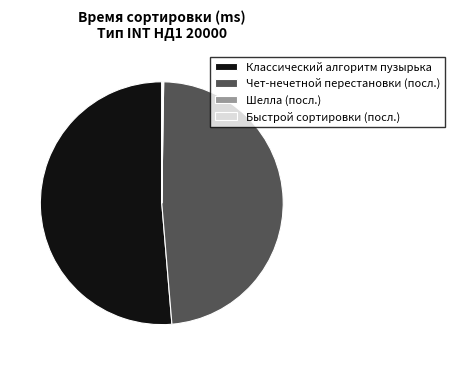

What is the largest slice in the pie chart?

Классический алгоритм пузырька